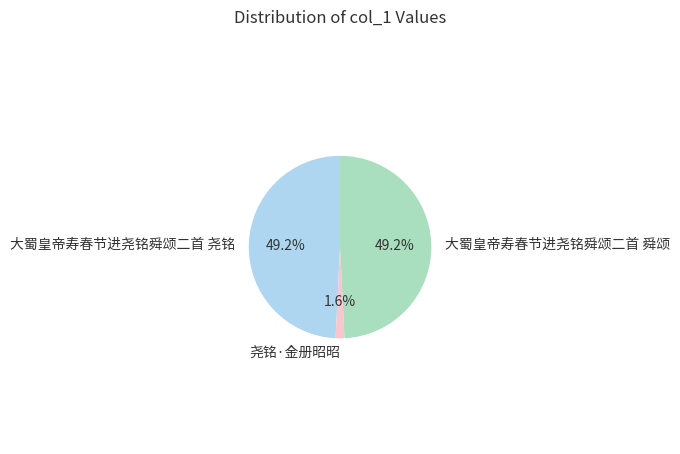

To the nearest percent, what is the difference between the 尧铭·金册昭昭 and 大蜀皇帝寿春节进尧铭舜颂二首 舜颂 slice percentages?

48%